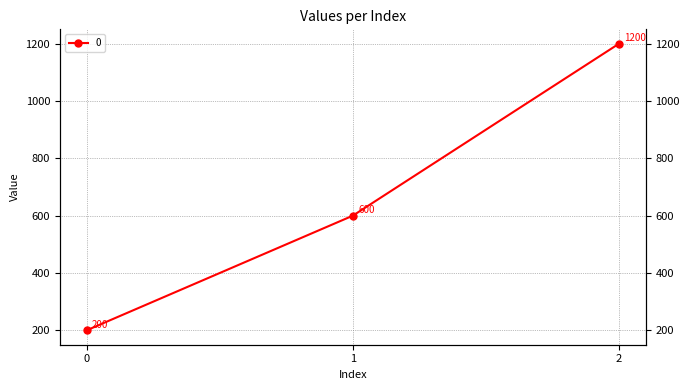

What is the ratio of the value at 2 to the value at 0?

6.0